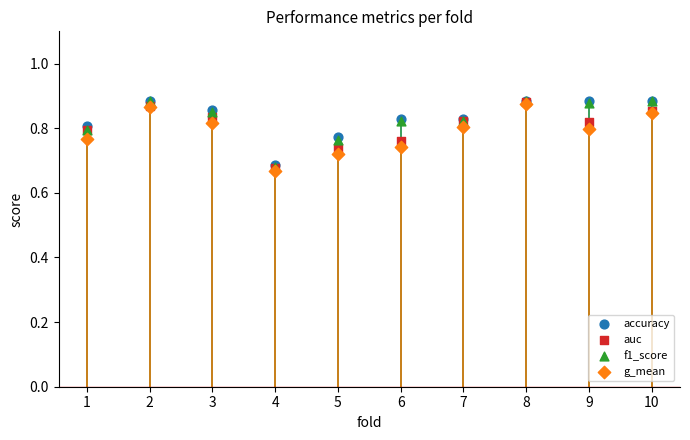

What are all the series names shown in the legend?

accuracy, auc, f1_score, g_mean